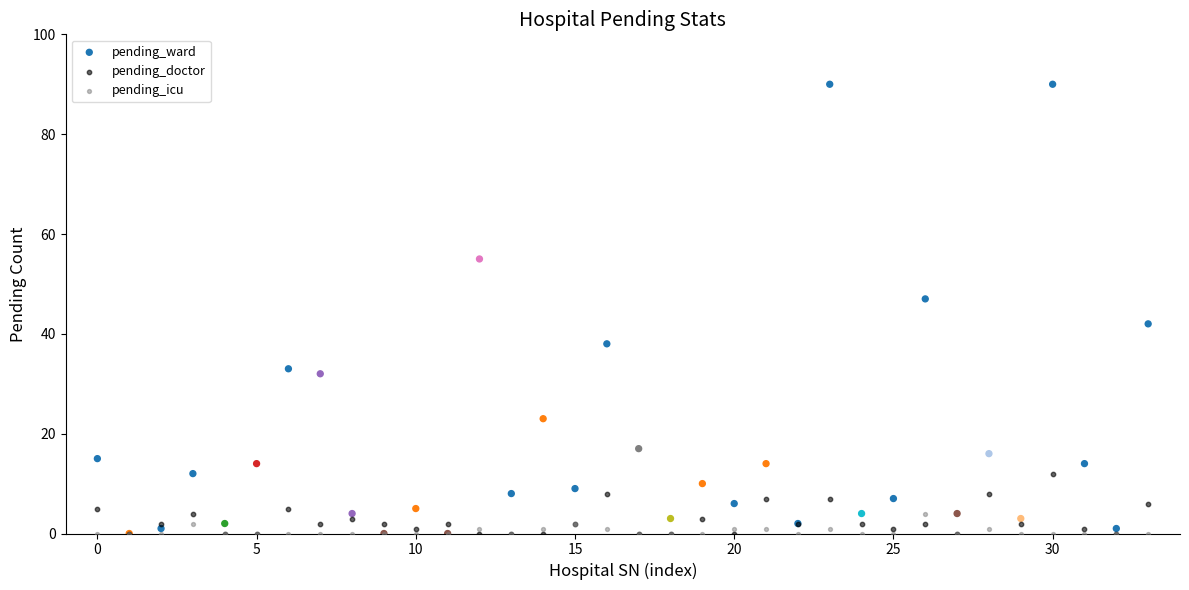

Which series contains the highest Y value?

pending_ward